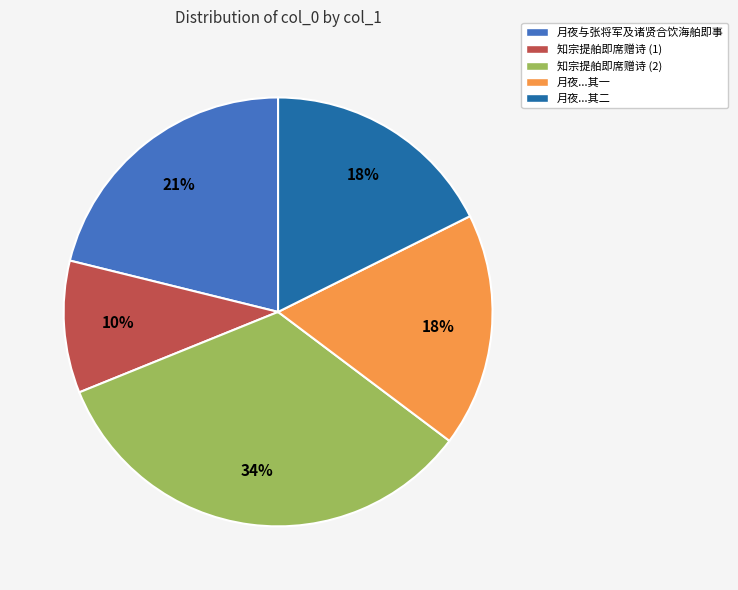

Is the sum of 知宗提舶即席赠诗 (1) and 月夜...其二 greater than half?

No